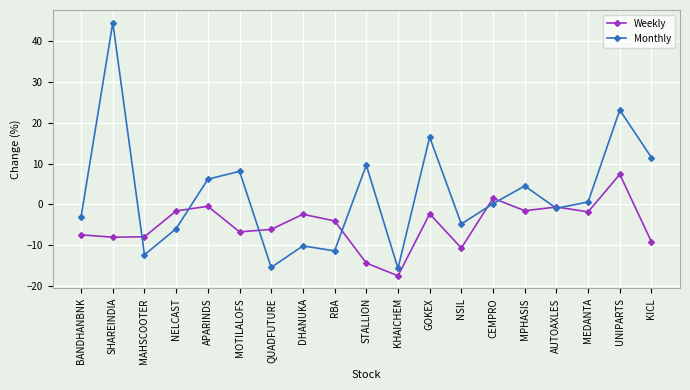

How many values in the Weekly series are below -4?

10